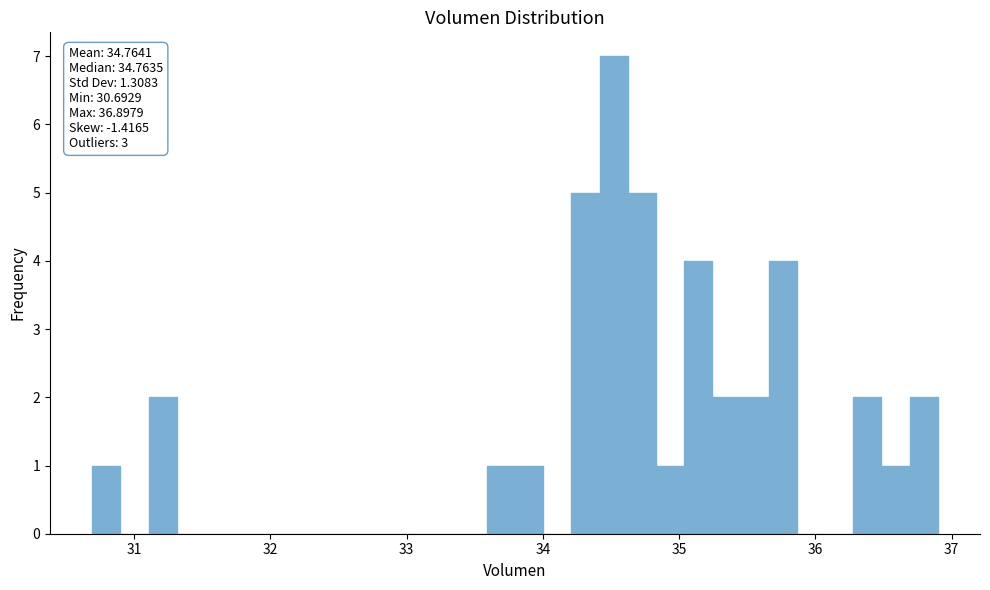

Around what value on the x-axis is the tallest bar? Give the approximate position of its centre, as read against the axis.

34.5